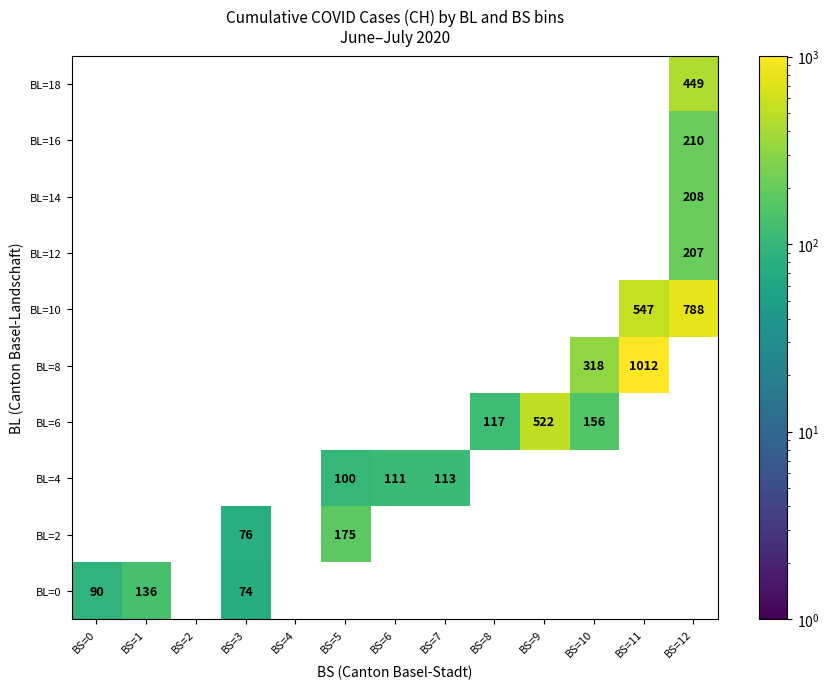

What is the maximum value shown in the chart?

1012